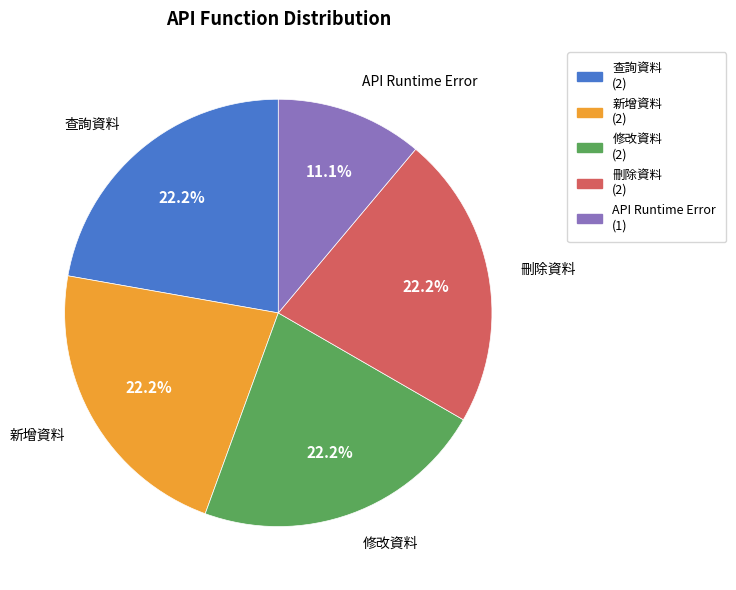

Does 新增資料 account for over 50% of the chart?

No